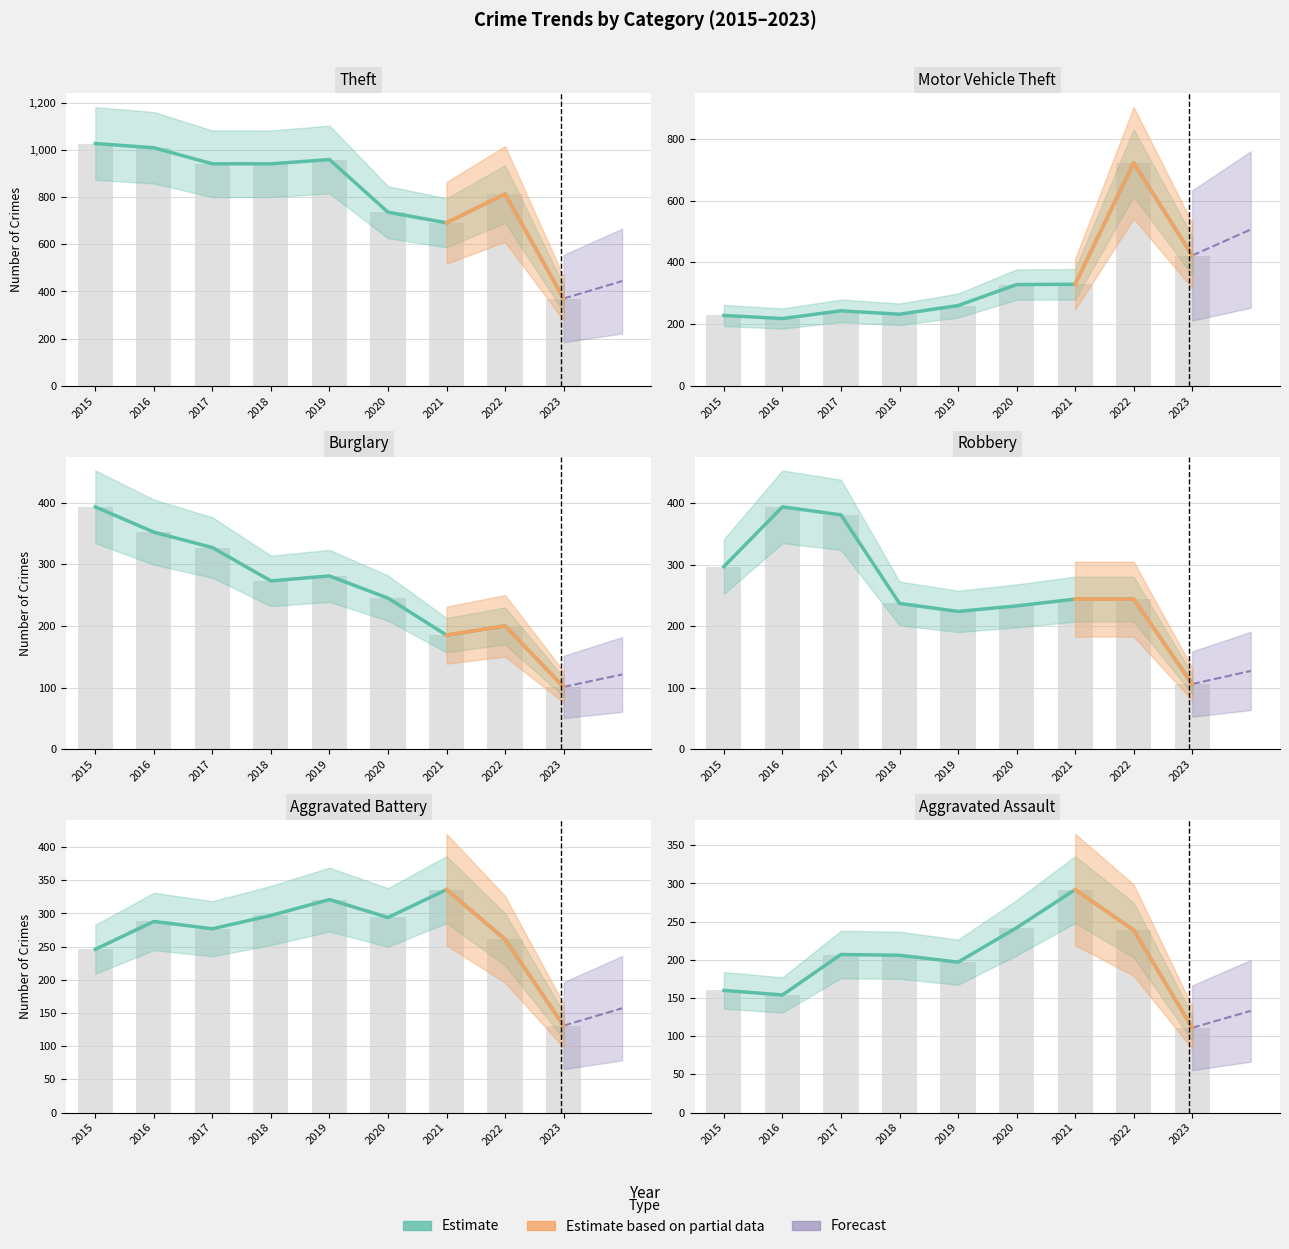

True or false: Burglary has a value of 577 at 2016.

False